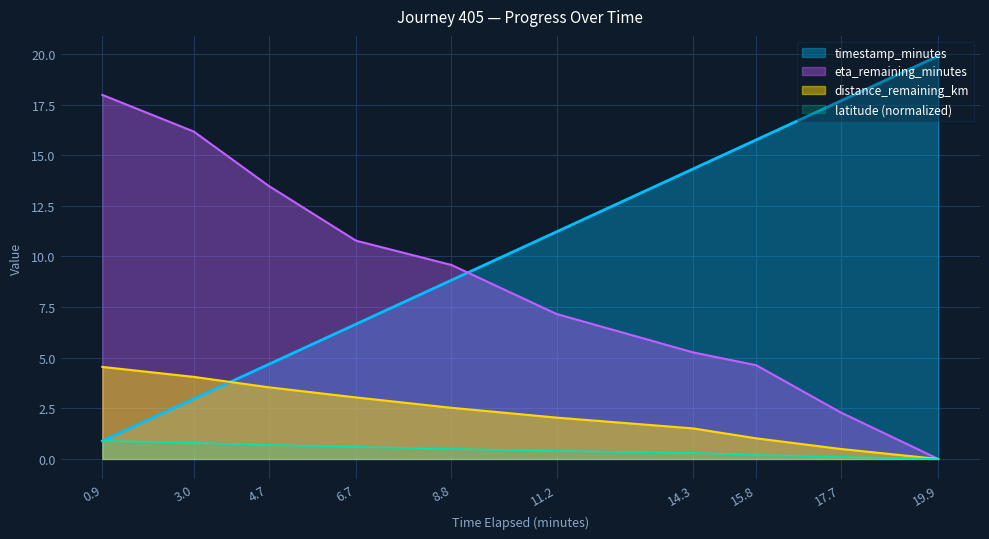

True or false: latitude and distance_remaining_km cross at least once.

False